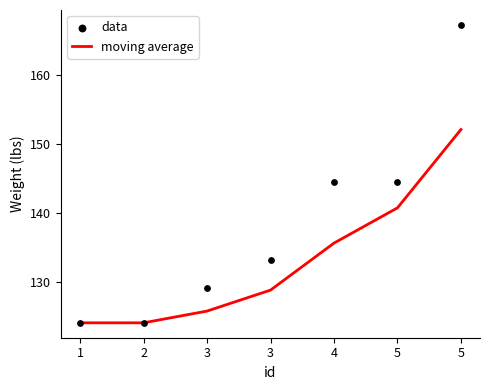

What are all the series names shown in the legend?

moving average, data